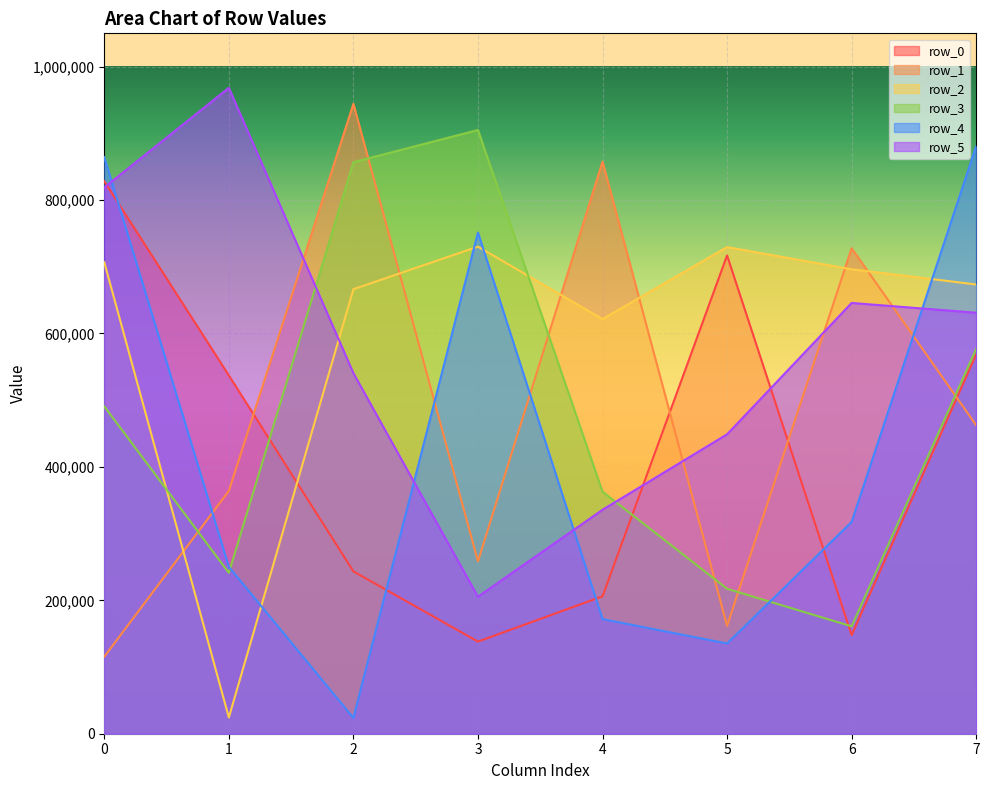

At 7, list the series in order from largest to smallest.

row_4, row_2, row_5, row_3, row_0, row_1